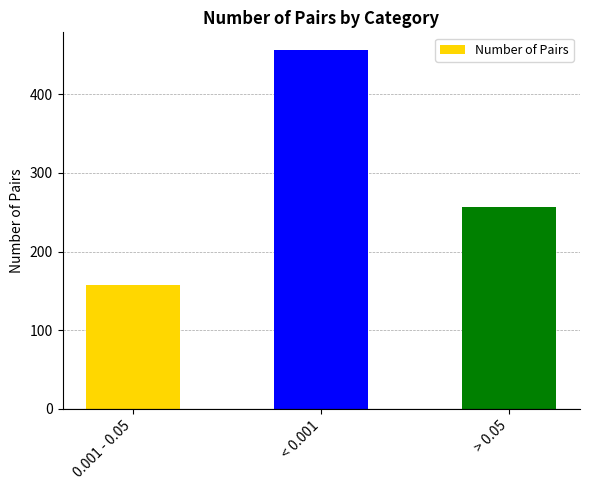

The chart shows a value of 196 at < 0.001. True or false?

False